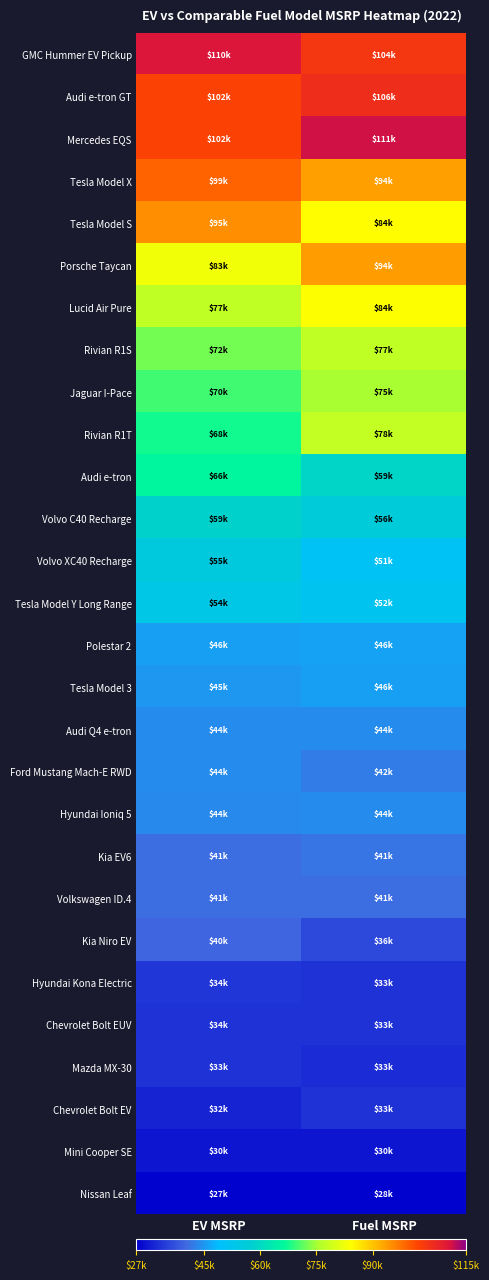

Count the number of categories in the chart.

2